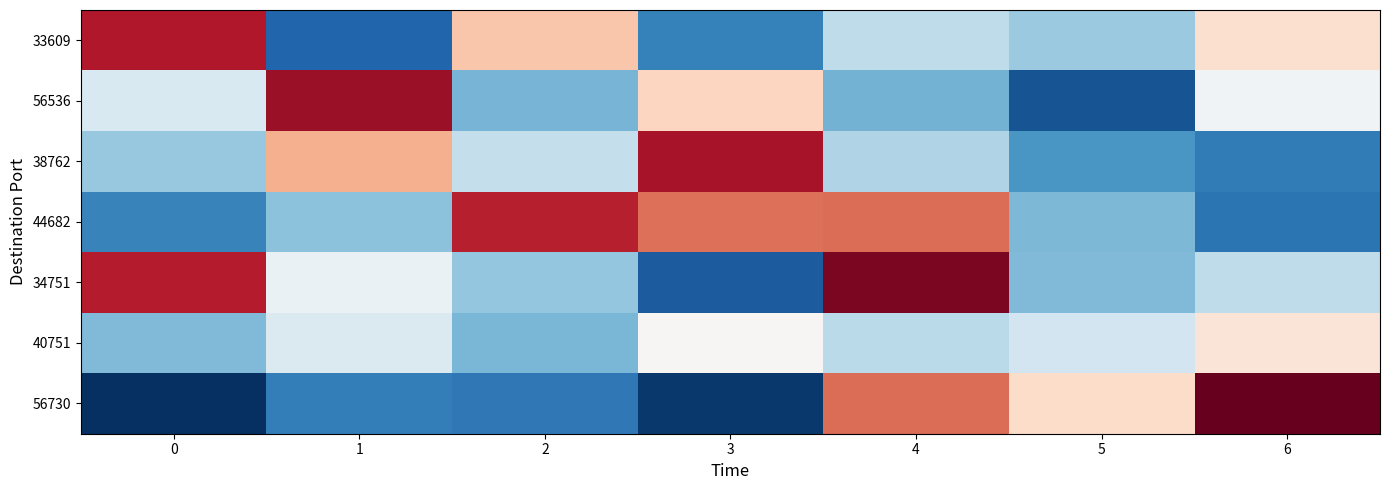

What is the greatest value displayed?

1002540.0